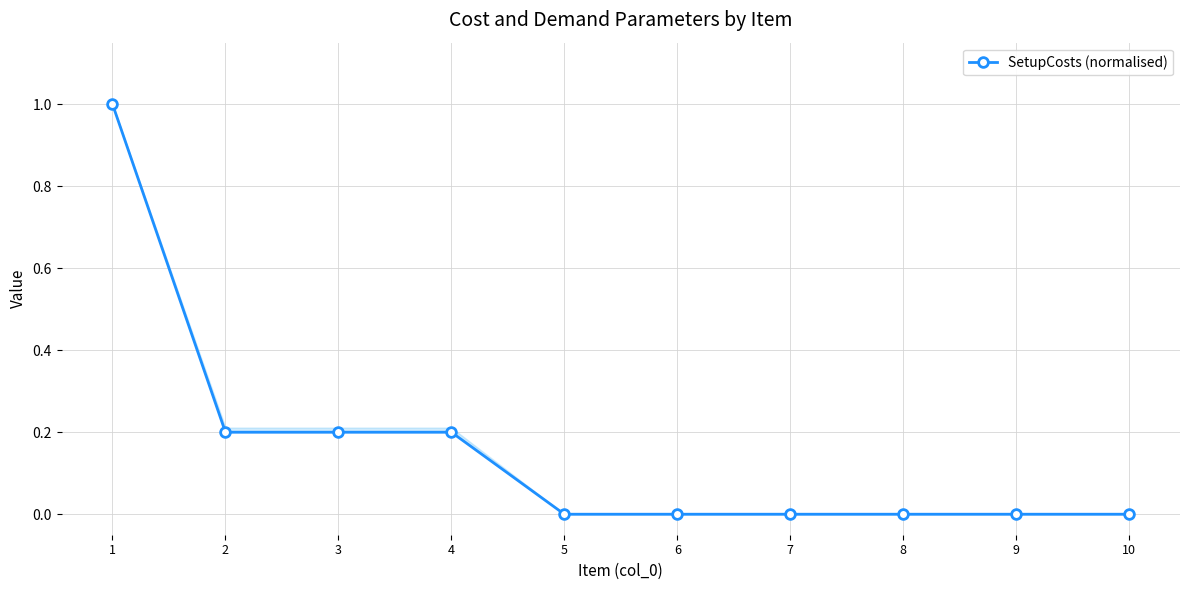

Which has a higher value, 5 or 3?

3